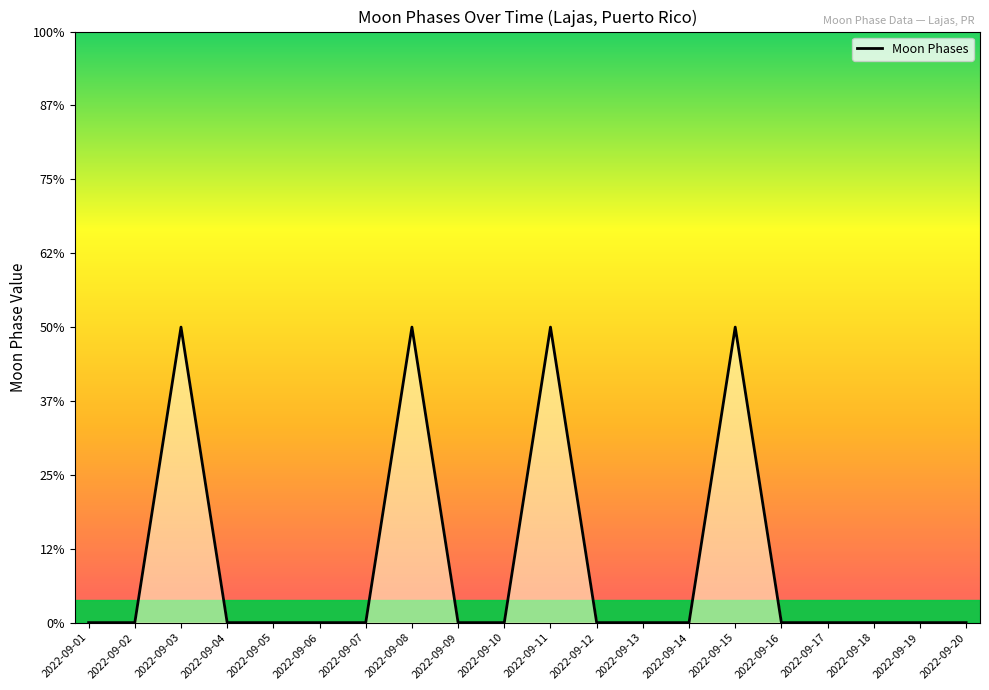

The chart shows a value of -1 at 2022-09-04. True or false?

False